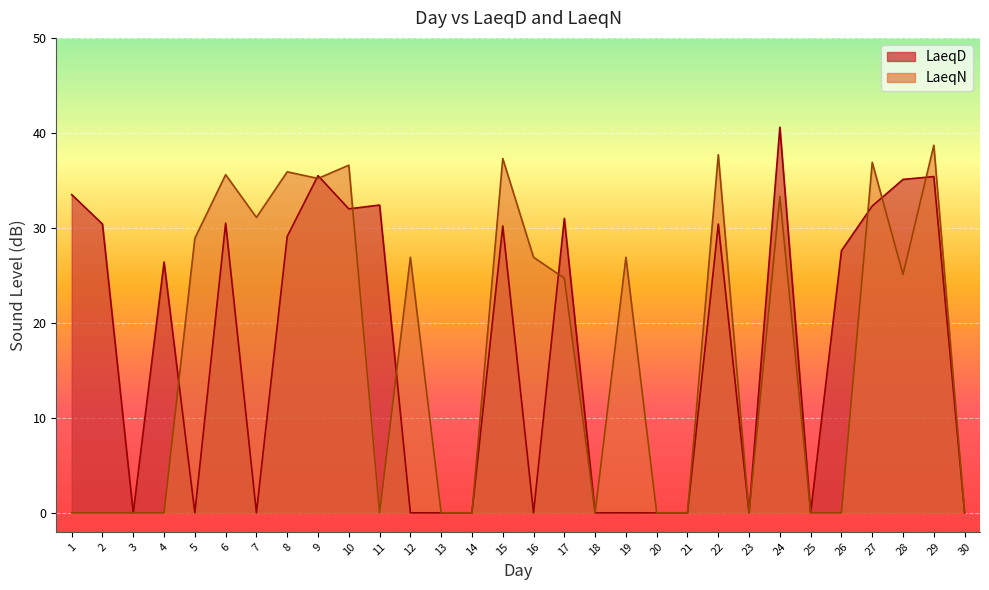

After their last crossing, which series has the higher values: LaeqD or LaeqN?

LaeqN